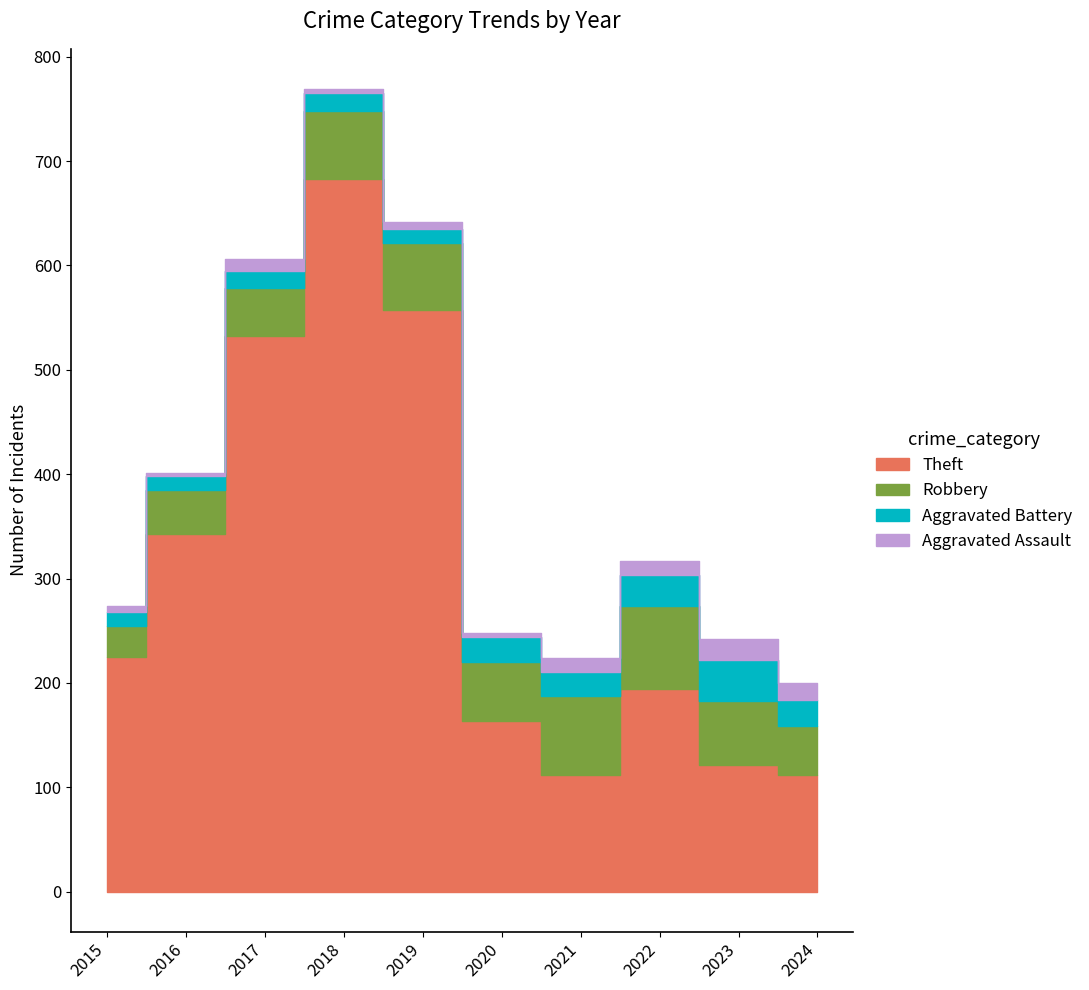

Count the number of categories in the chart.

10